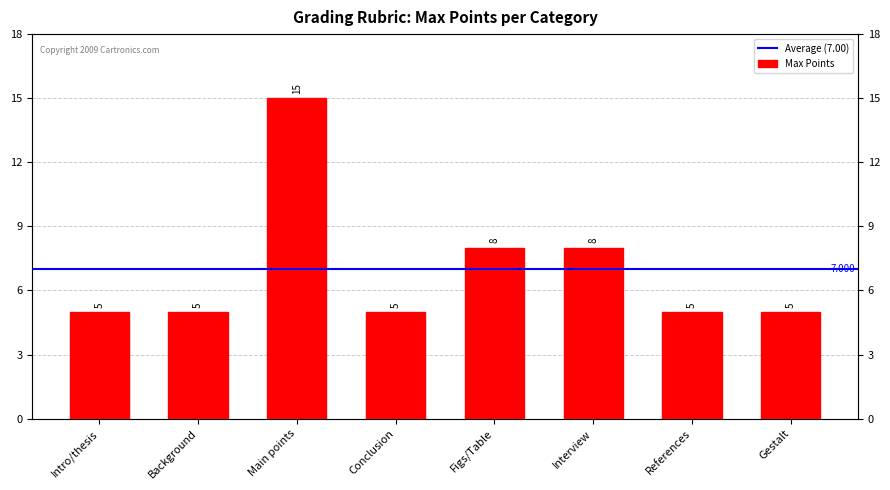

What is the label of the 5th bar from the left?

Figs/Table